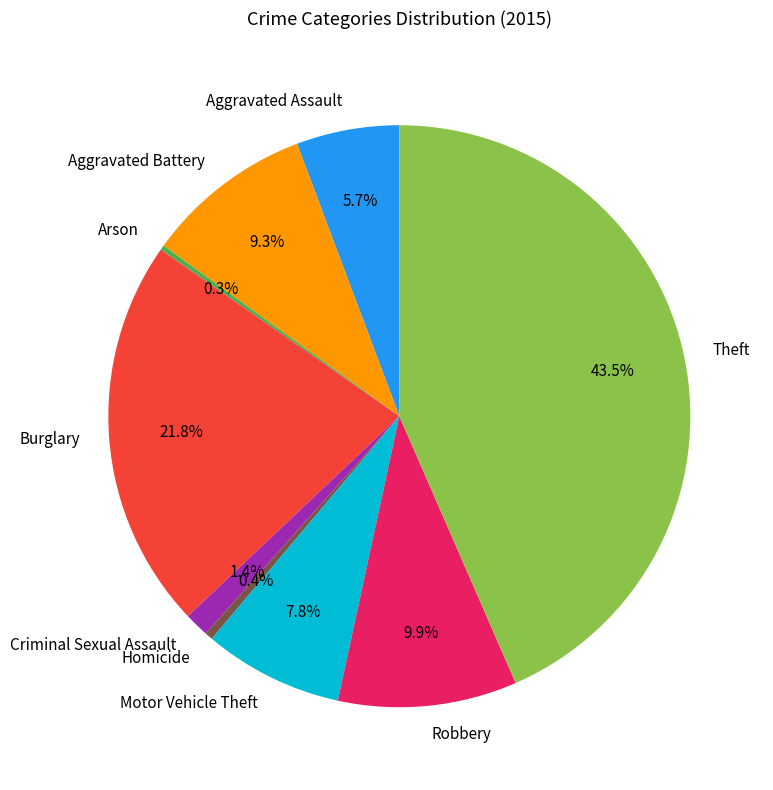

To the nearest percent, what is the average slice percentage?

11%